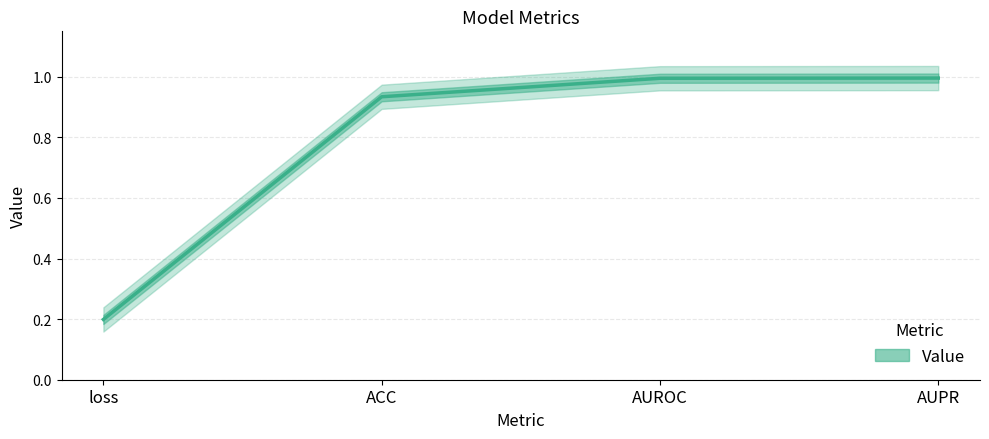

What is the difference between the maximum and minimum values?

0.8